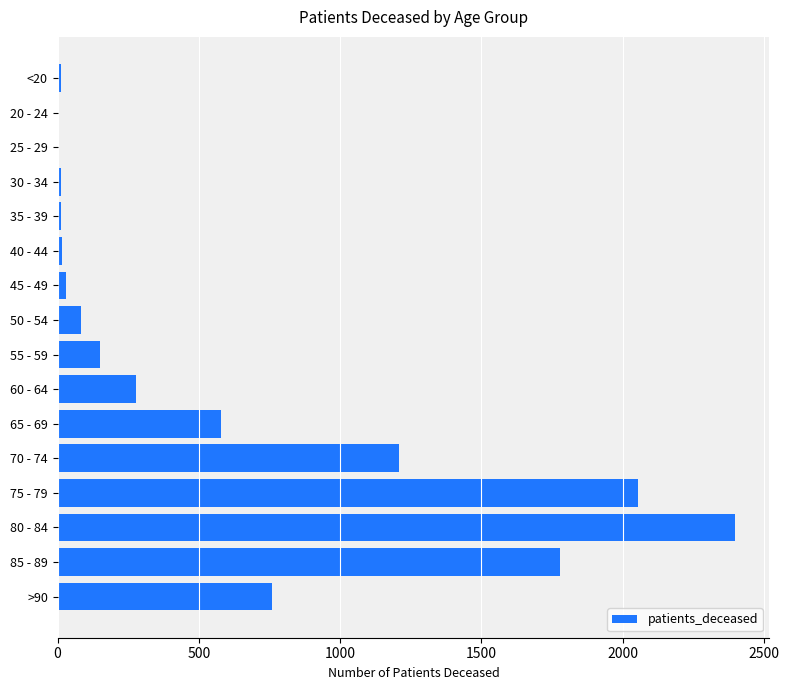

What is the ratio of the value at 70 - 74 to the value at 60 - 64?

4.3